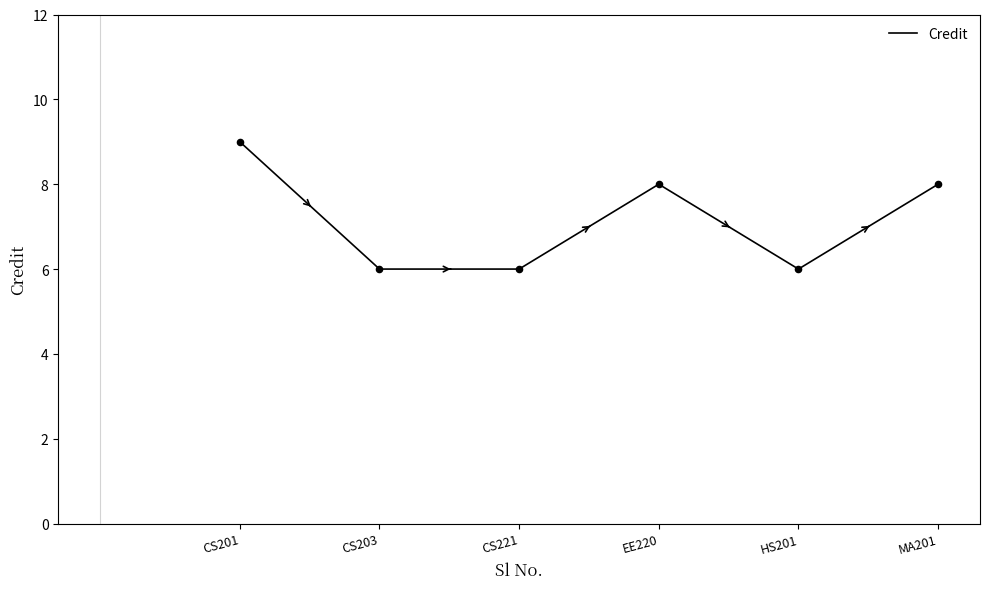

Between MA201 and CS201, which is larger?

CS201